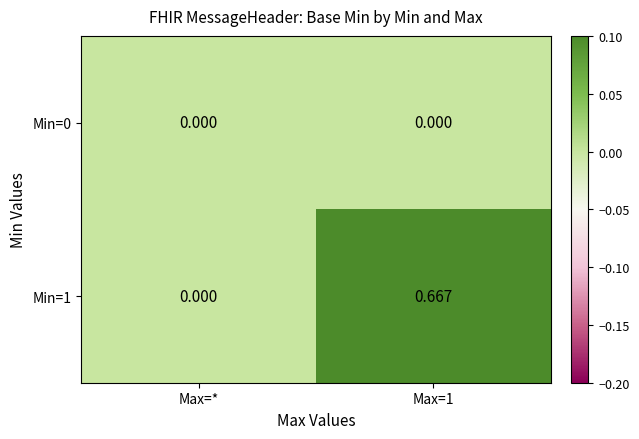

Is the value of Min=1 at Max=1 greater than the value of Min=0 at Max=*?

Yes